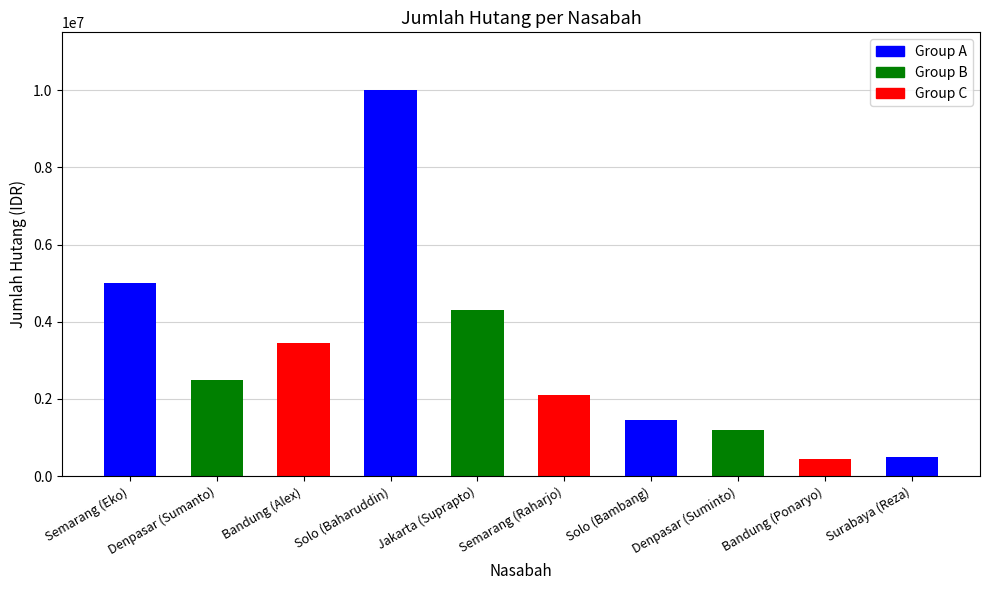

Read the value at Surabaya (Reza), to the nearest 50.

500000